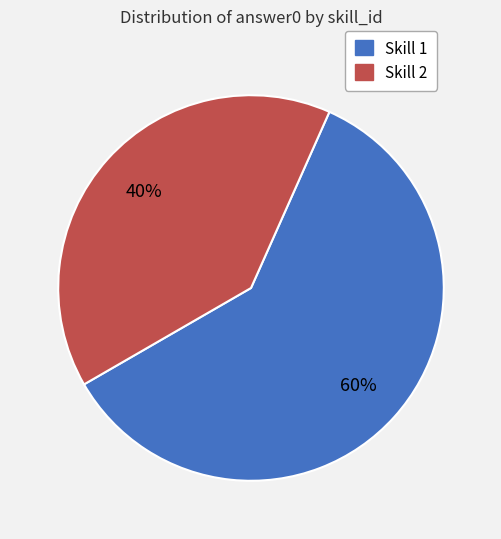

Is the sum of Skill 1 and Skill 2 greater than half?

Yes